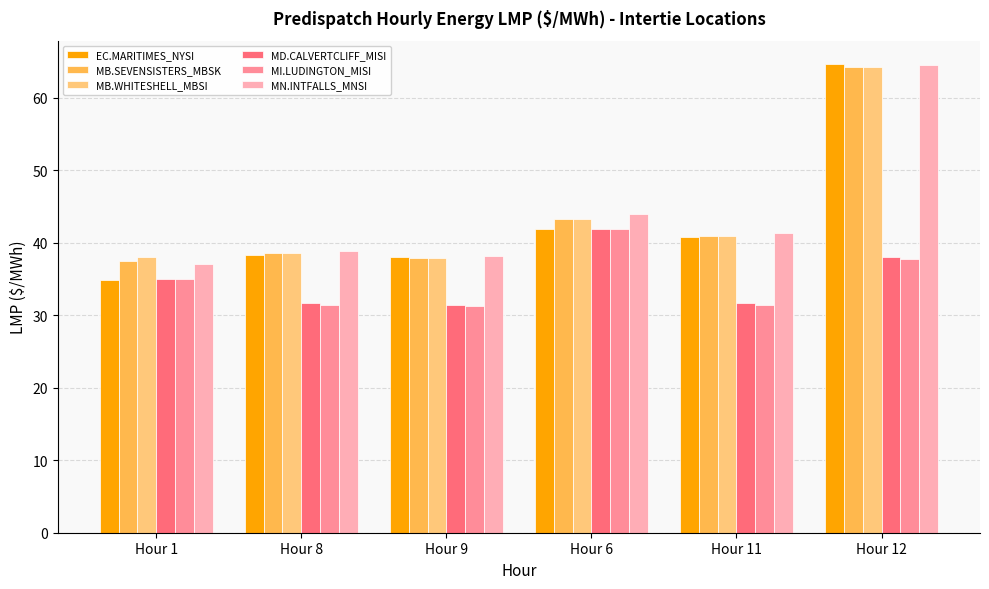

At which label does MB.SEVENSISTERS_MBSK first exceed 40?

Hour 6